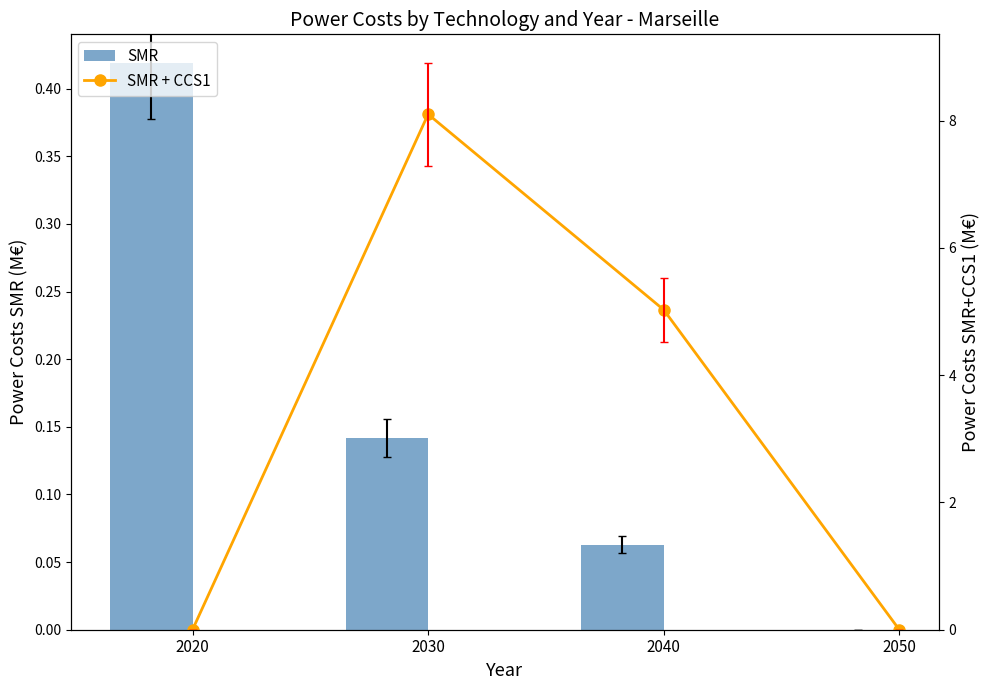

What value does the SMR series have at 2040?

0.1